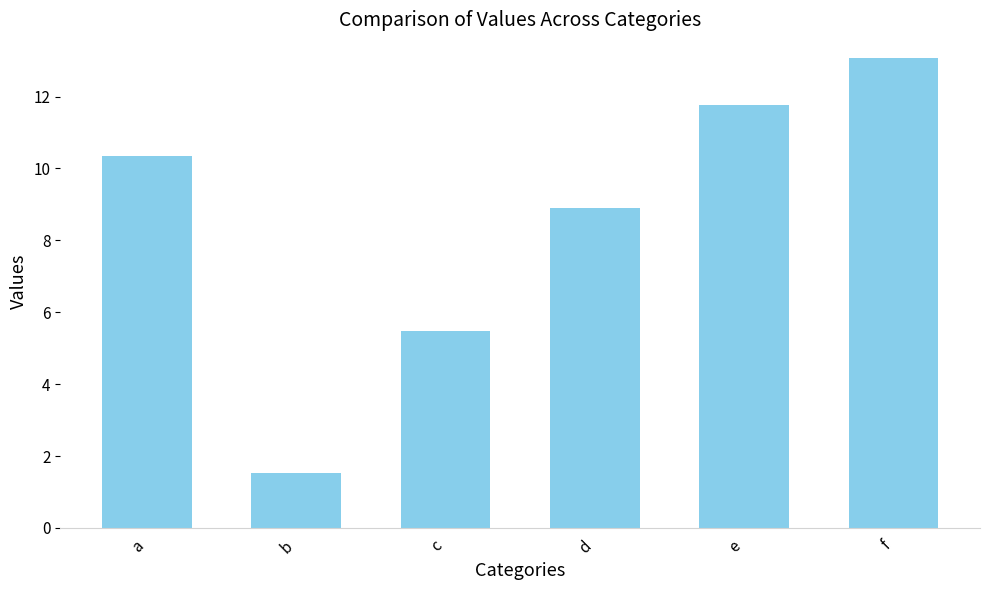

The chart shows a value of 13.1 at f. True or false?

True